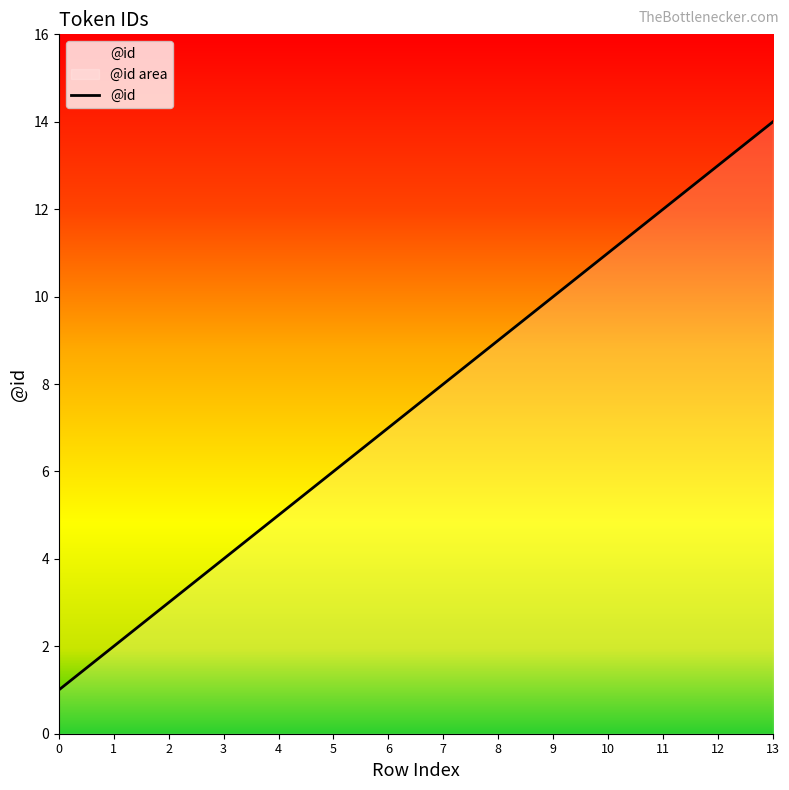

List the labels in order of value, largest first.

13, 12, 11, 10, 9, 8, 7, 6, 5, 4, 3, 2, 1, 0